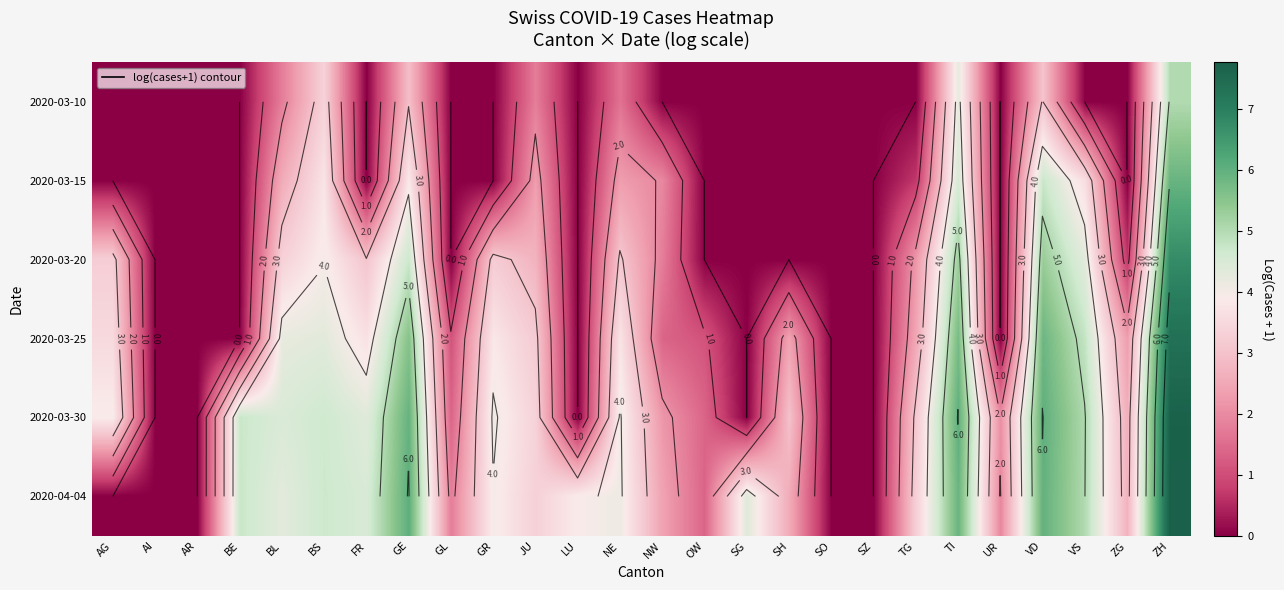

Is the value of 2020-03-30 at SO greater than the value of 2020-03-20 at SH?

No